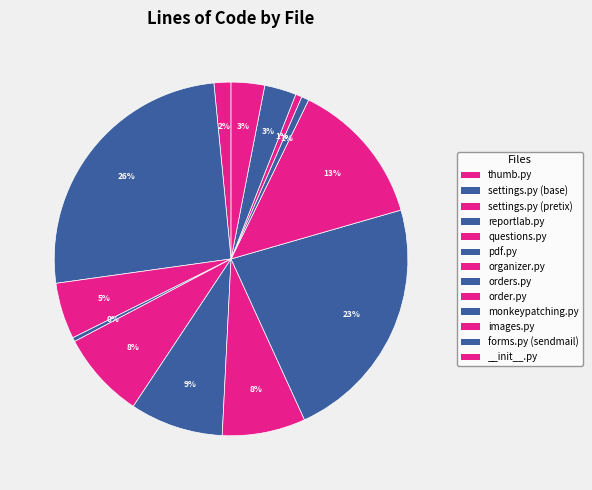

Which has a higher value, settings.py (pretix) or organizer.py?

organizer.py